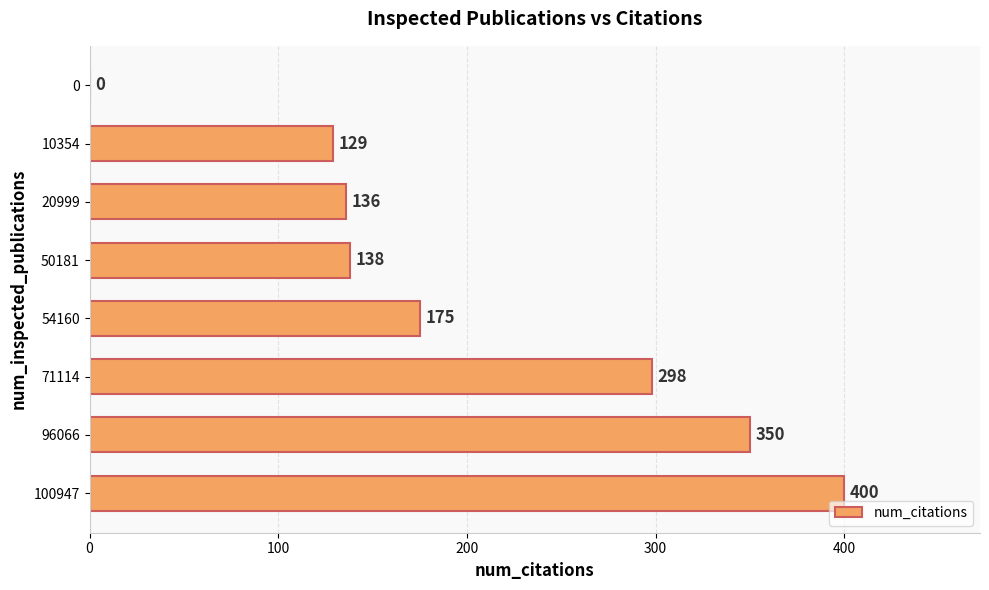

The value at 0 is 207. True or false?

False